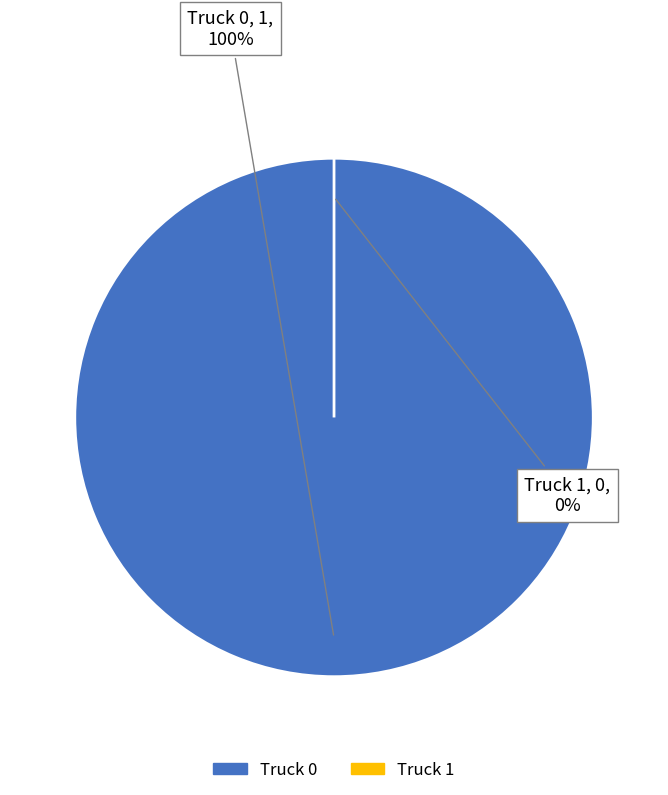

True or false: Truck 1 accounts for 1% of the total.

False